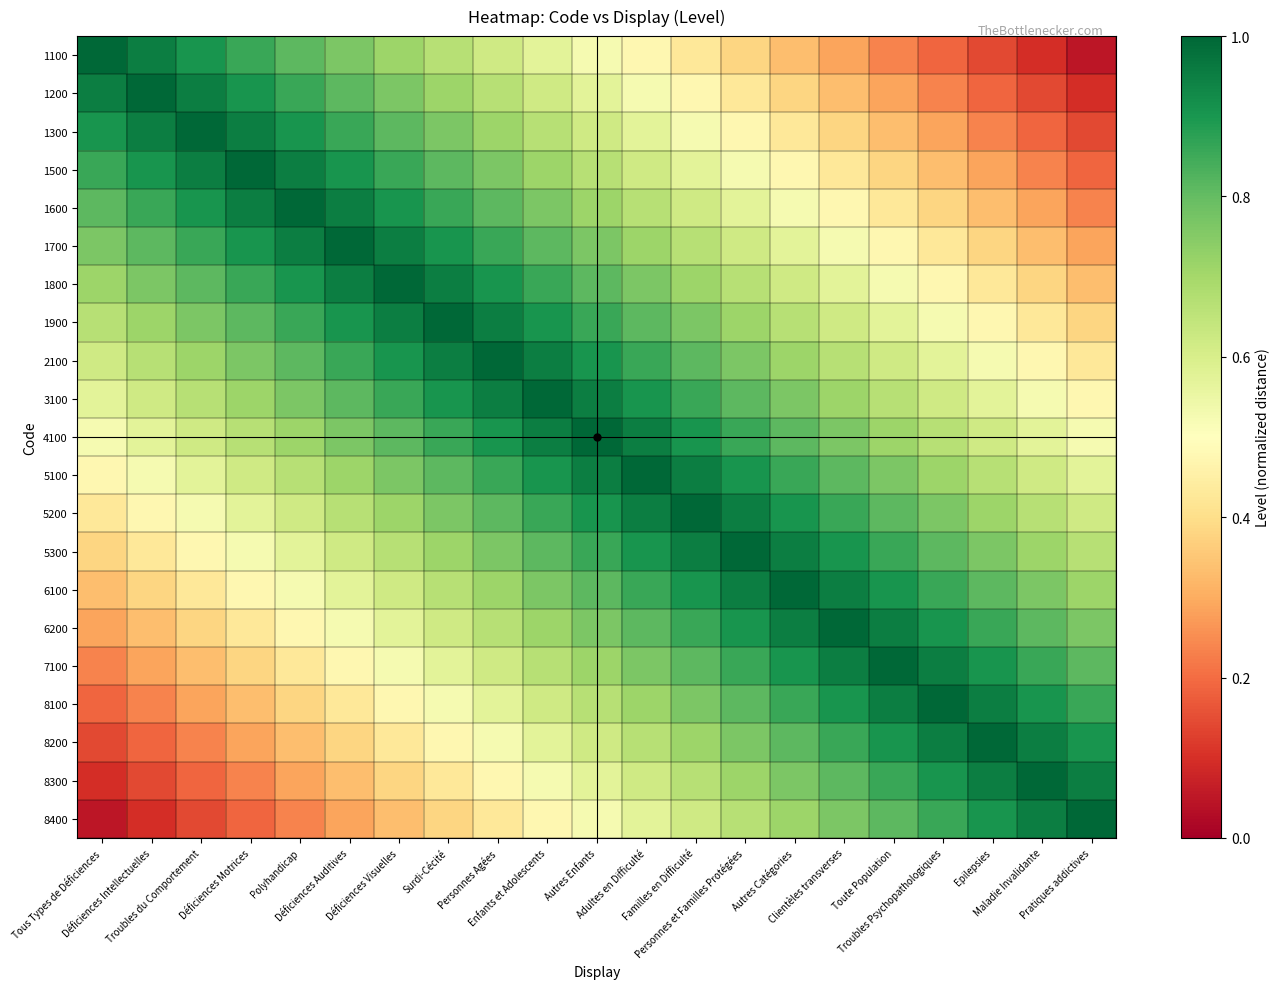

What is the total value across all series at Toute Population?

14.0